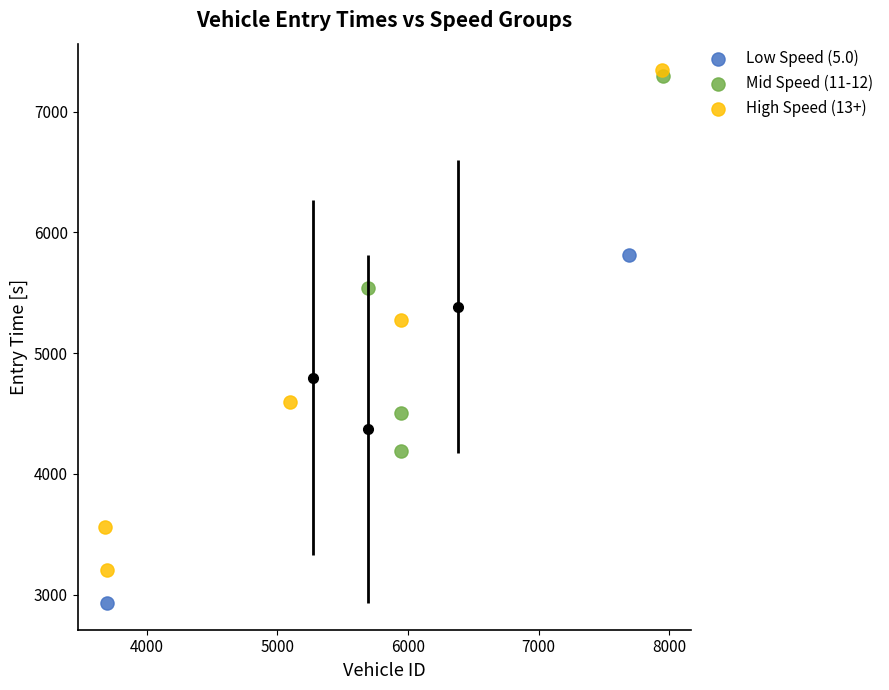

Which series has the widest spread of Y values?

High Speed (13+)